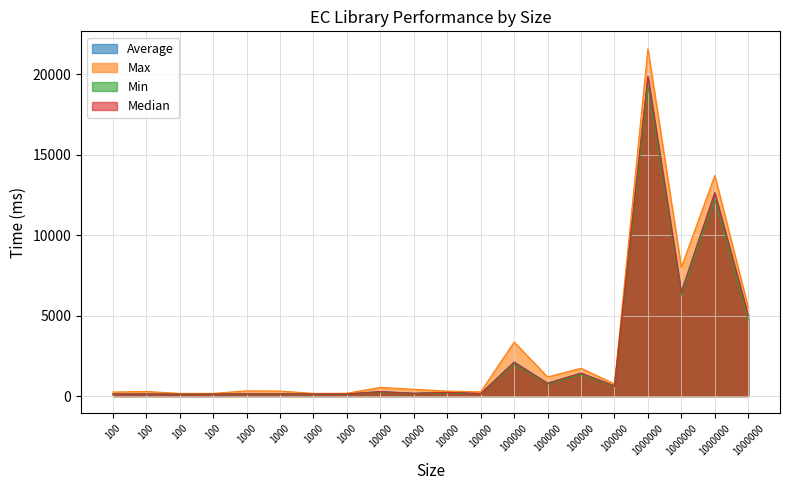

Rank the series at 100000 from lowest to highest value.

Min, Median, Average, Max